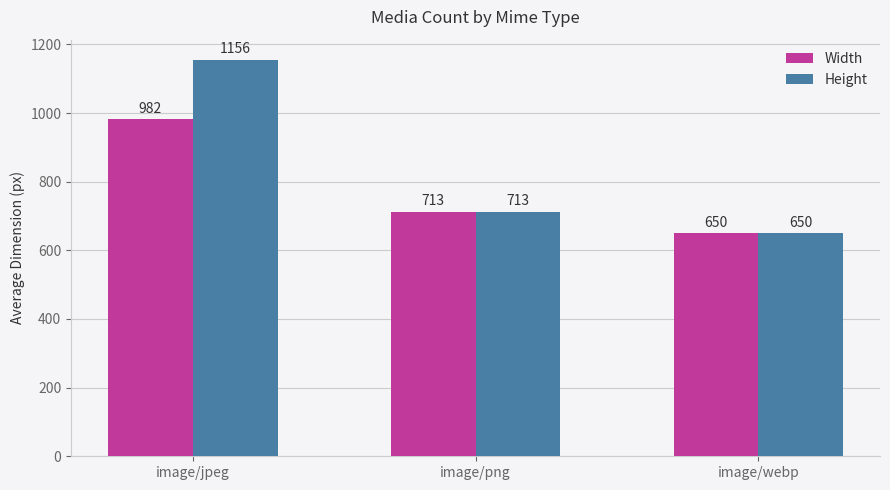

What are all the series names shown in the legend?

Width, Height